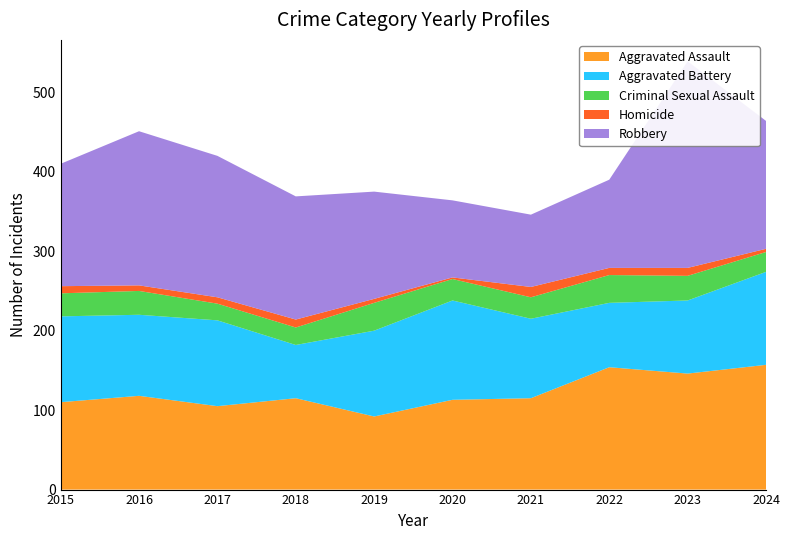

Reading left to right, transcribe all the data shown in this chart.

Aggravated Assault: 2015=110	2016=118	2017=105	2018=115	2019=92	2020=113	2021=115	2022=154	2023=146	2024=157
Aggravated Battery: 2015=108	2016=102	2017=108	2018=67	2019=108	2020=125	2021=100	2022=81	2023=92	2024=117
Criminal Sexual Assault: 2015=29	2016=30	2017=21	2018=22	2019=35	2020=27	2021=27	2022=35	2023=31	2024=25
Homicide: 2015=9	2016=7	2017=8	2018=10	2019=5	2020=2	2021=13	2022=9	2023=10	2024=4
Robbery: 2015=154	2016=194	2017=178	2018=155	2019=135	2020=97	2021=91	2022=111	2023=260	2024=161